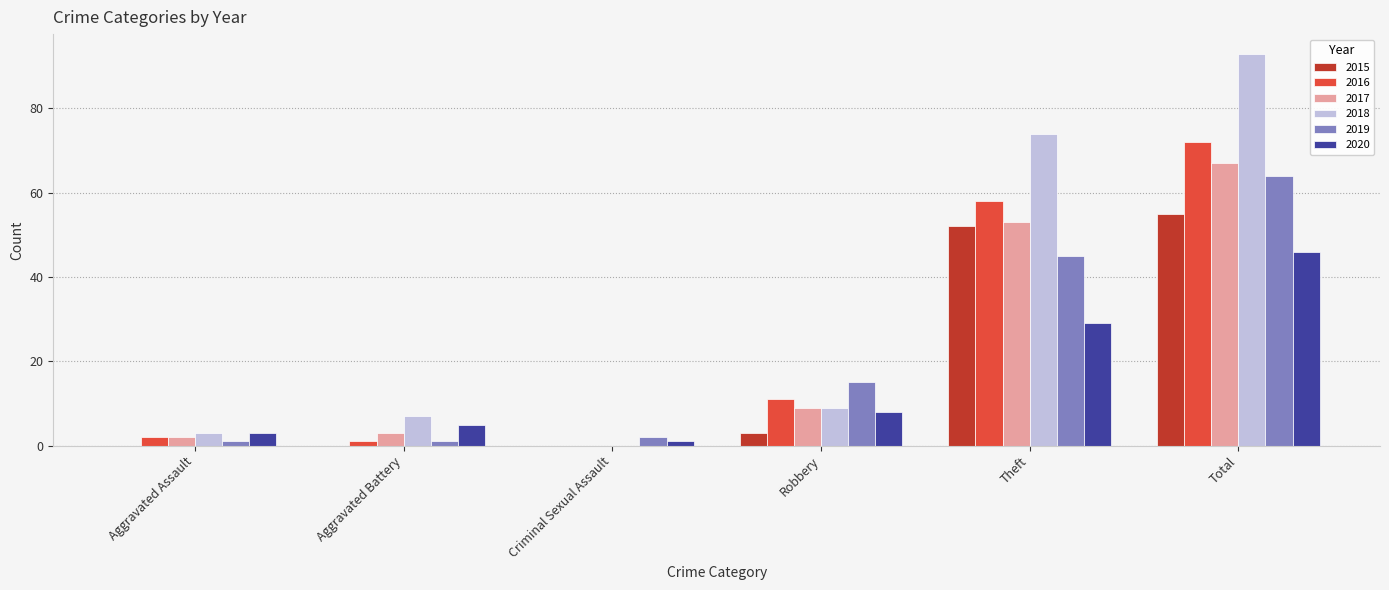

Count the number of categories in the chart.

6